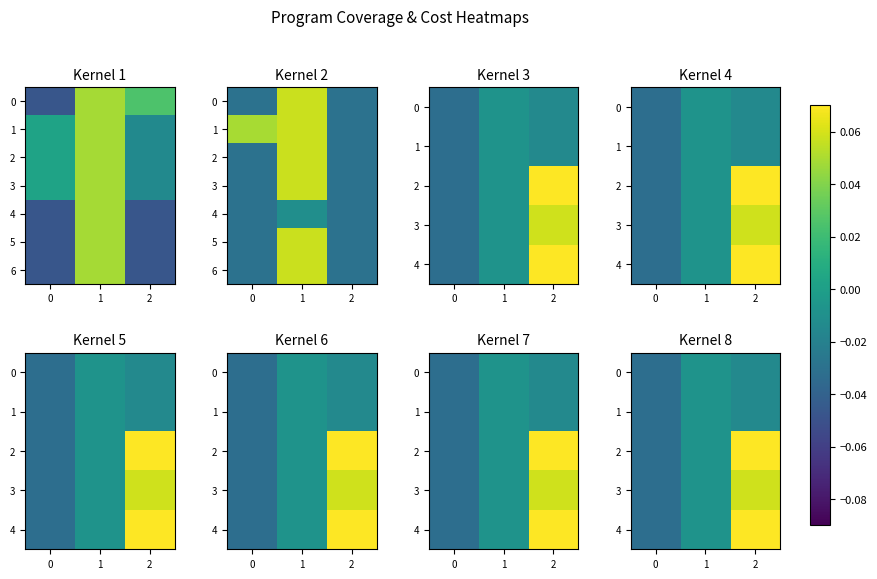

How many data points in 5 are less than 0?

2